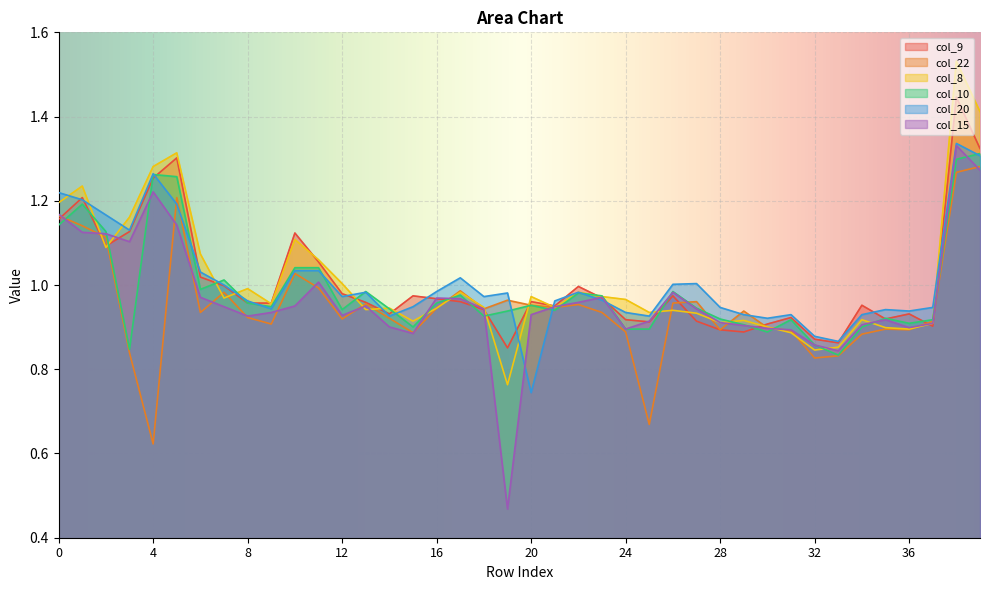

The col_8 series shows 1.5 at 23. True or false?

False